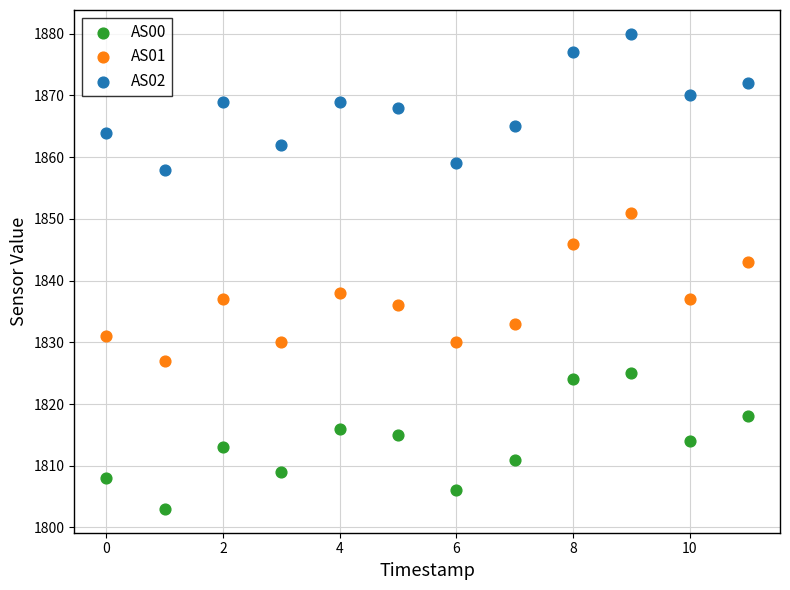

Across all data points, what is the range of Y values (max minus min)?

77